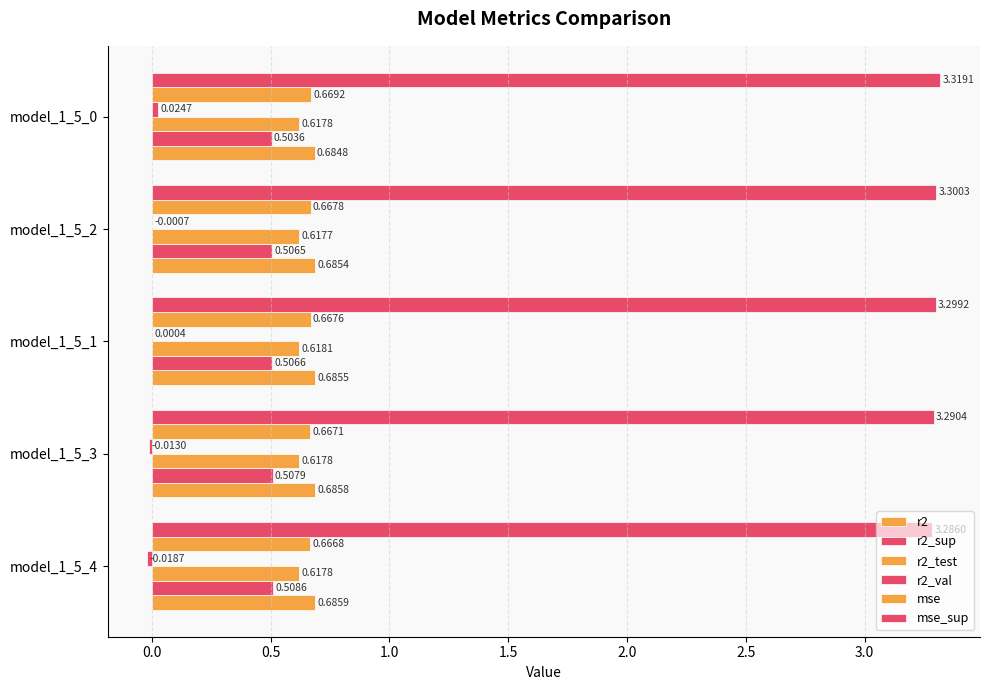

How many categories are shown in the chart?

5